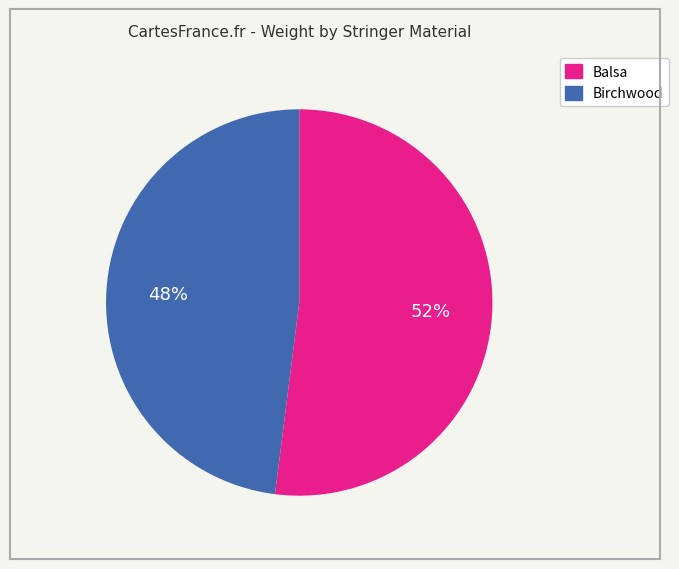

To the nearest percent, what is the average slice percentage?

50%